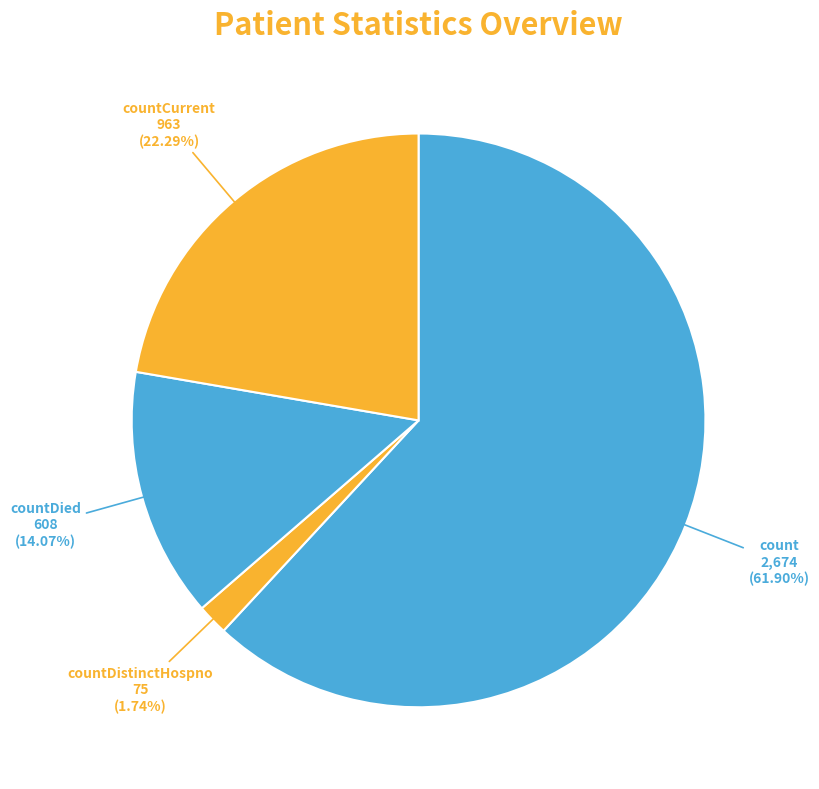

How many slices are in this pie chart?

4